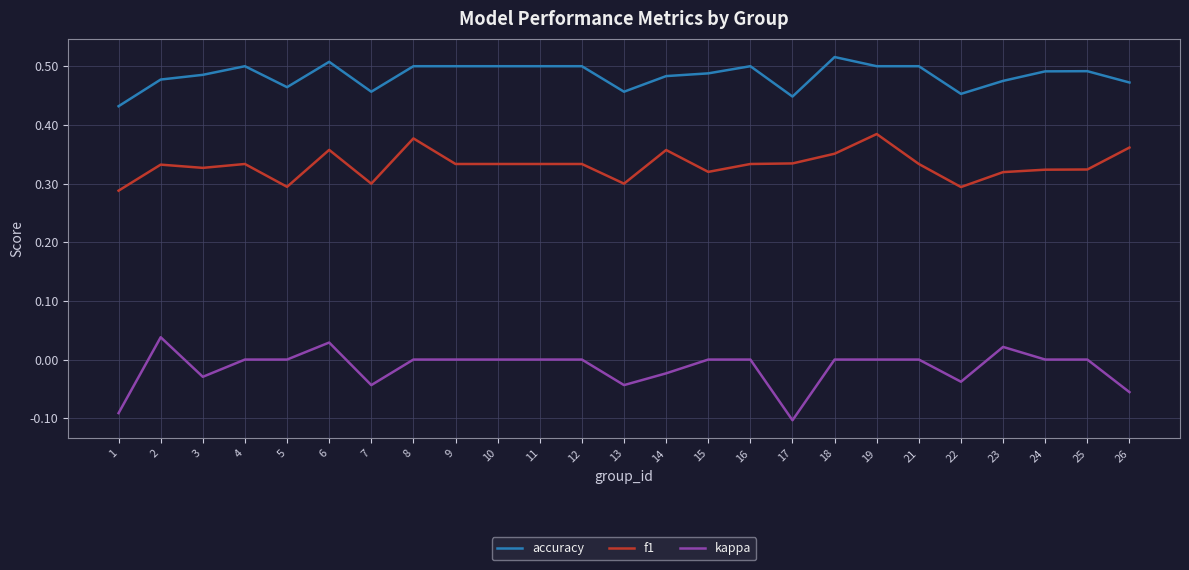

True or false: accuracy has a value of 0.5 at 16.

True